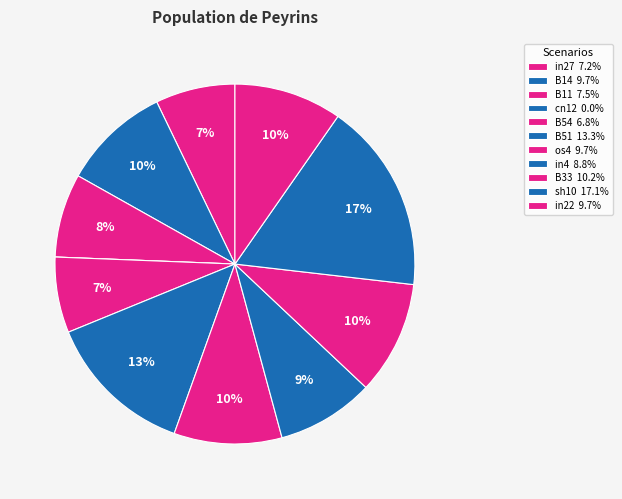

Is it true that B54 is 1% of the pie?

False